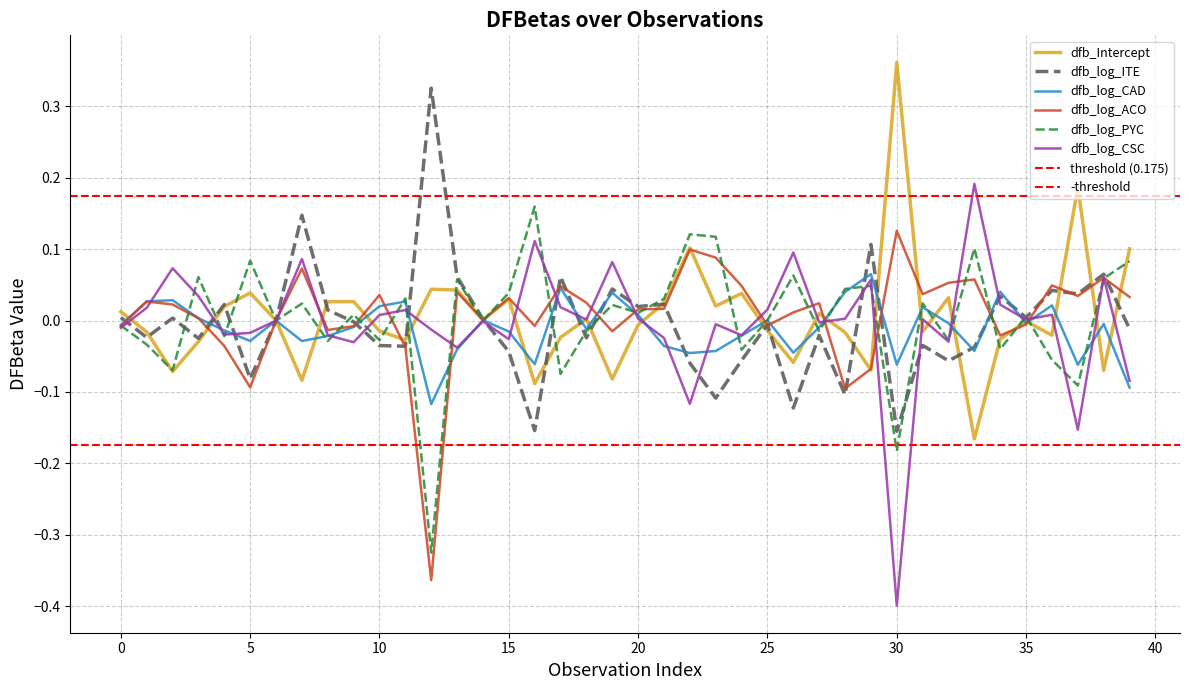

True or false: dfb_log_ACO has a value of -0.0 at 16.

True